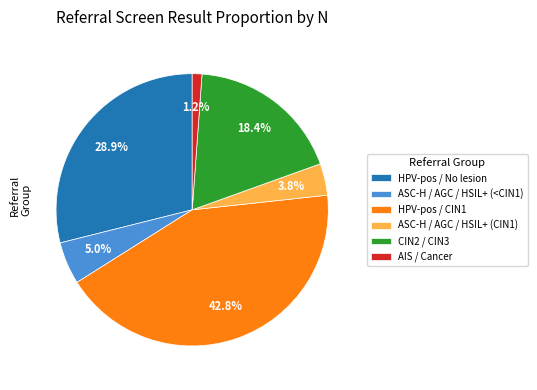

What is the smallest slice in the pie chart?

AIS / Cancer